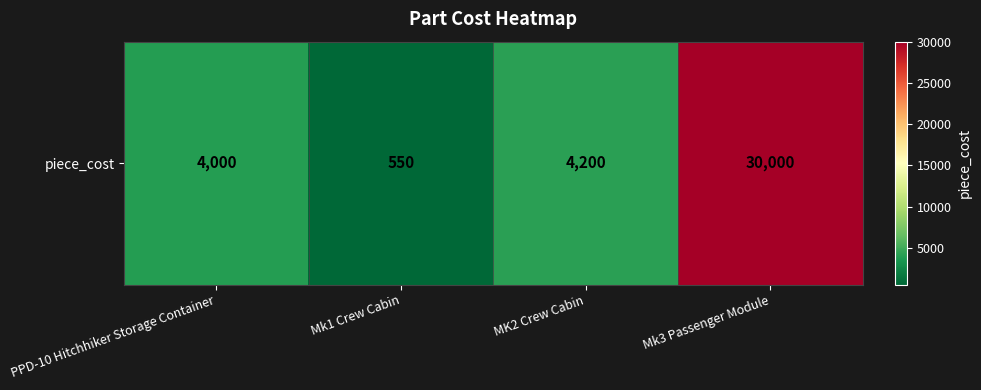

The value at PPD-10 Hitchhiker Storage Container is 6304. True or false?

False